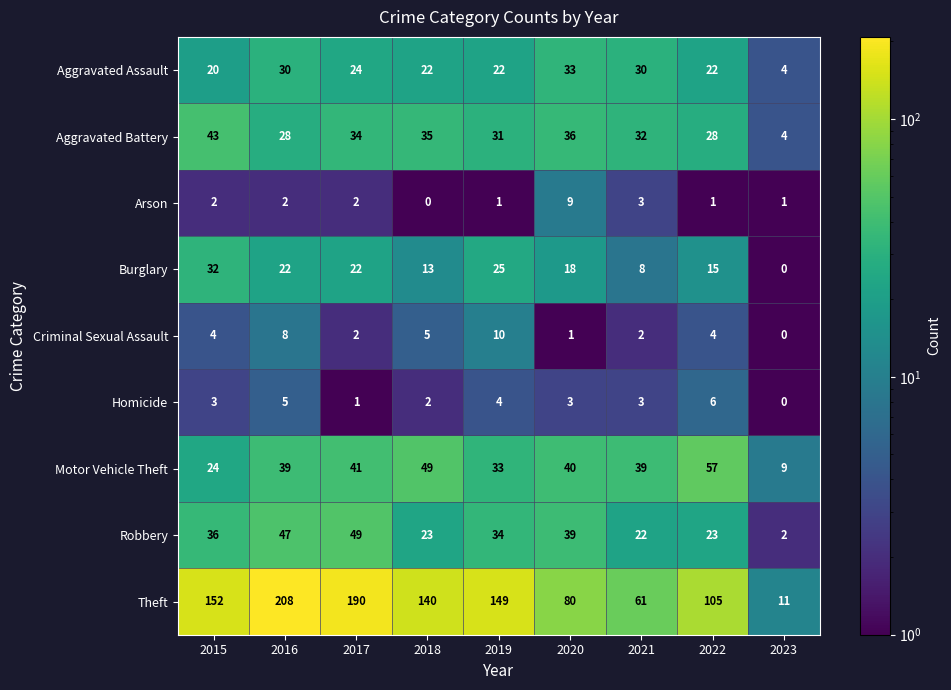

At which category does the chart reach its peak across all series?

2016